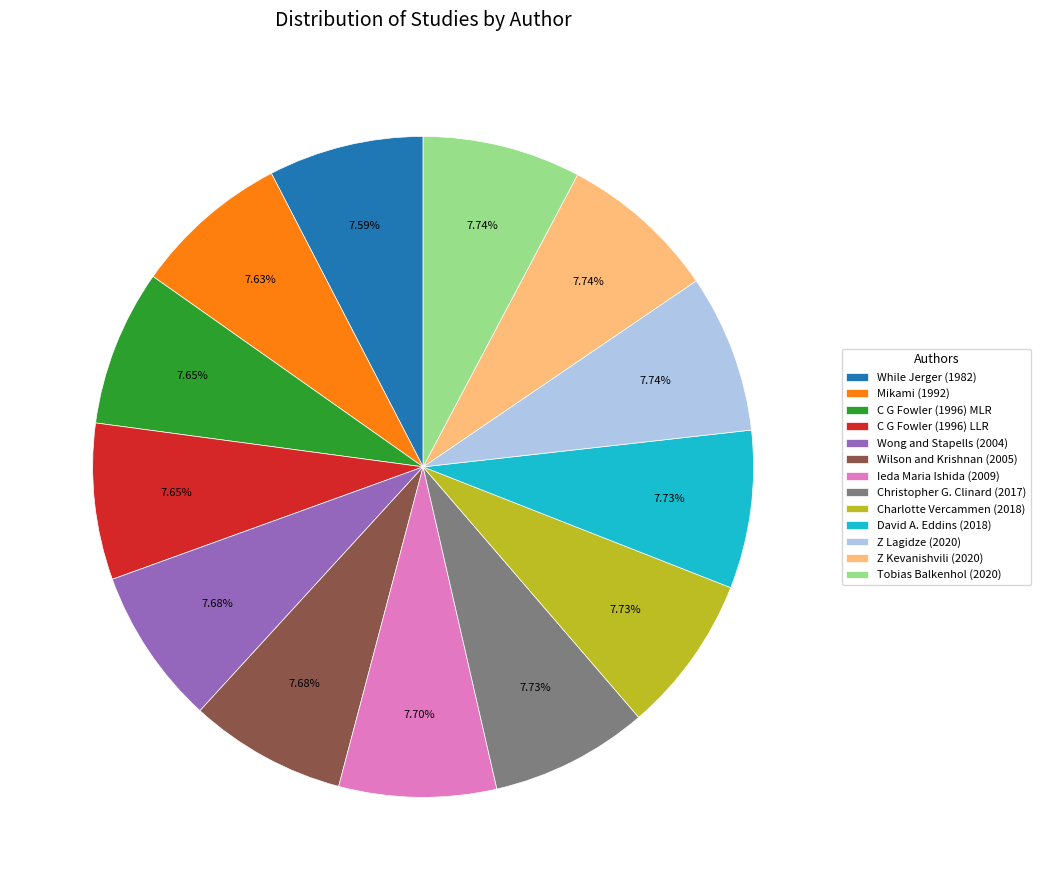

What is the total percentage of David A. Eddins (2018) and Christopher G. Clinard (2017)?

15.5%